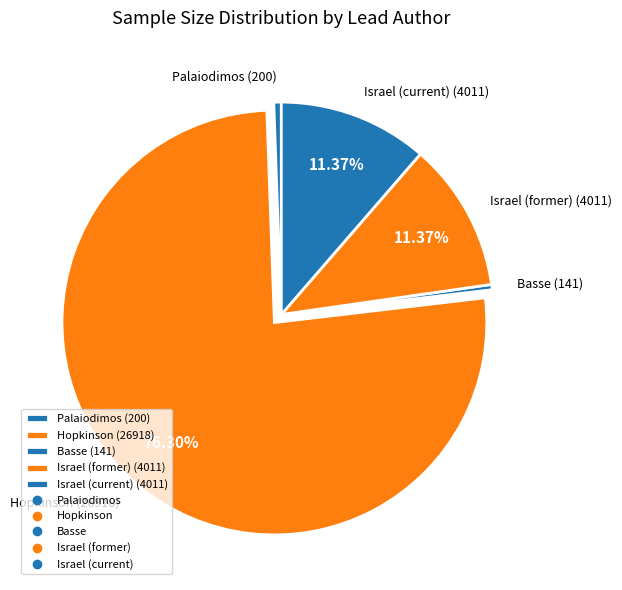

Does Basse represent more than half of the total?

No